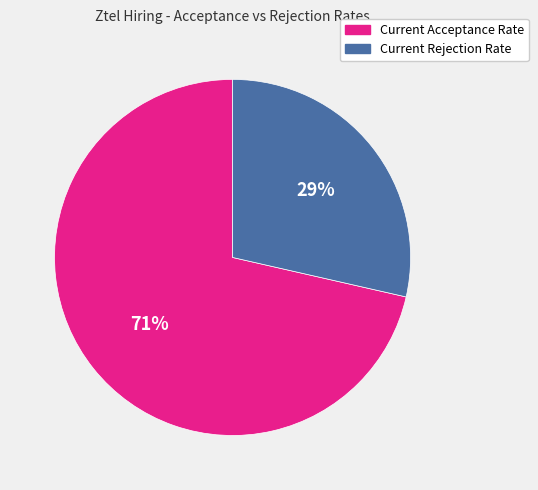

Rank the categories by value from lowest to highest.

Current Rejection Rate, Current Acceptance Rate